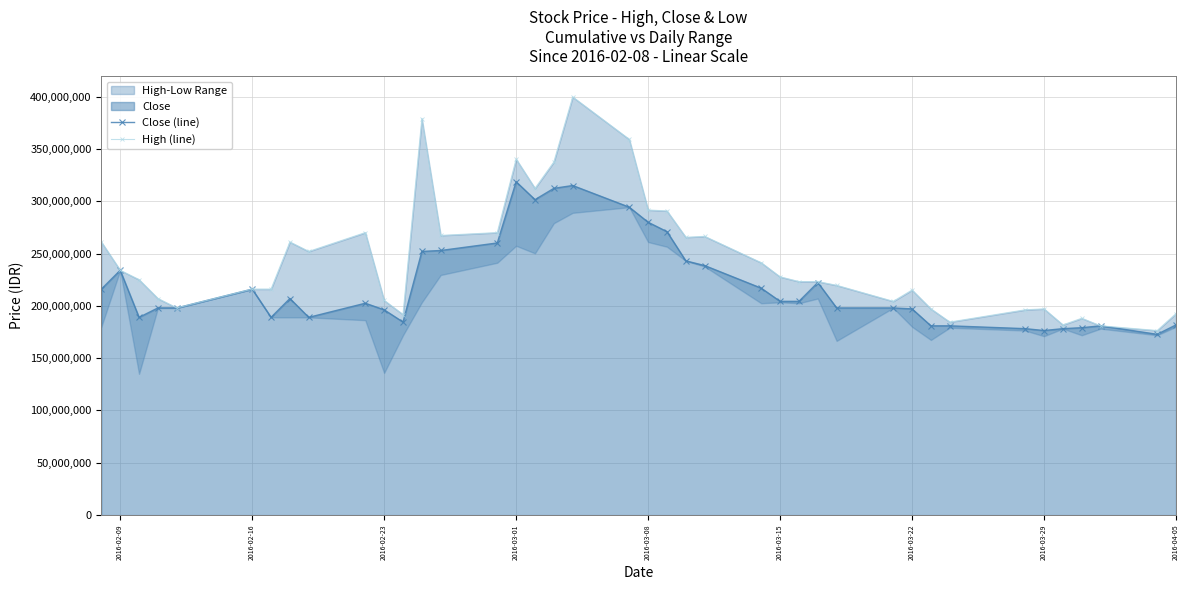

True or false: Close (line) and High (line) cross at least once.

False